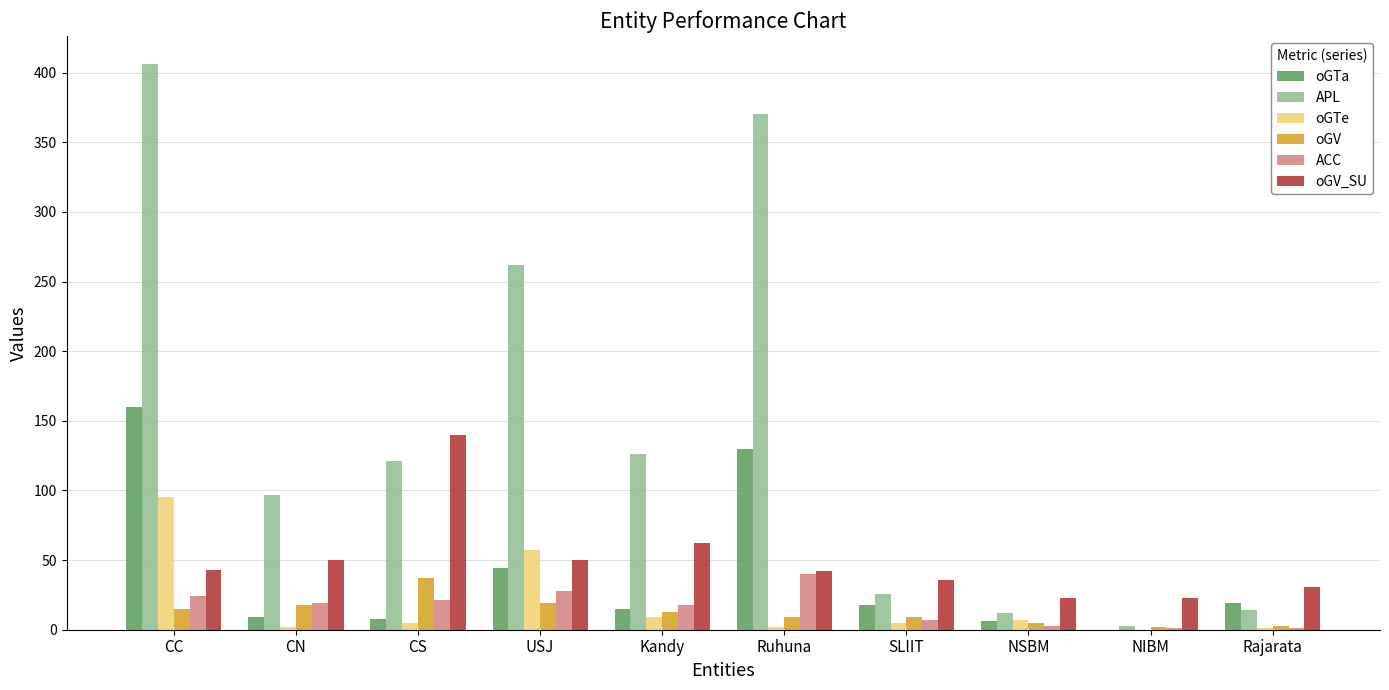

Which category has the highest value across all series?

CC